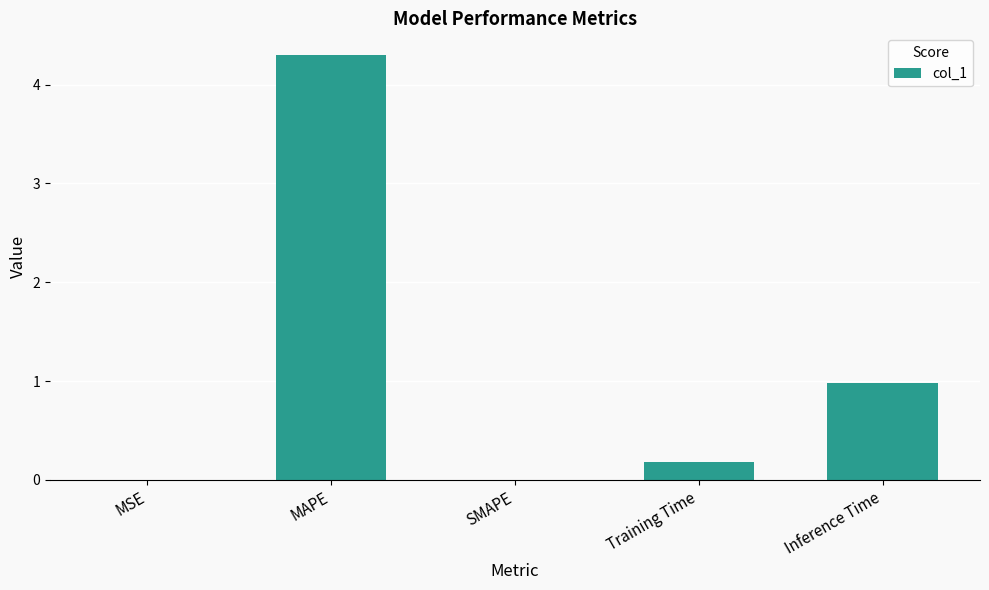

What is the greatest value displayed?

4.3